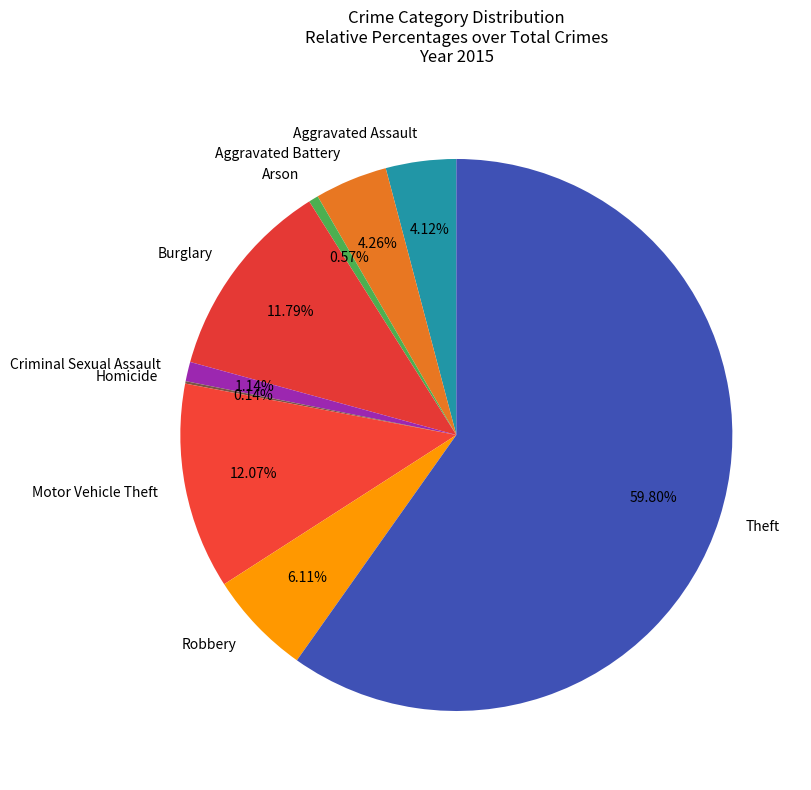

To the nearest percent, what is the difference between the Arson and Burglary slice percentages?

11%